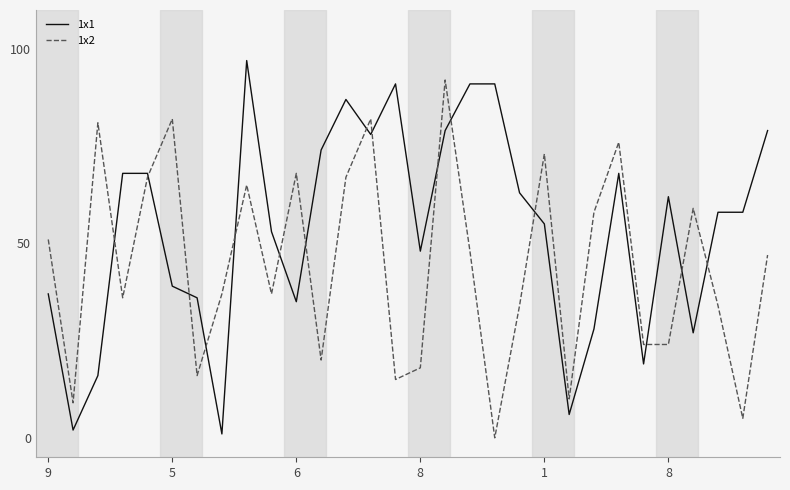

Rank the series by their maximum value, from lowest to highest.

1x2, 1x1